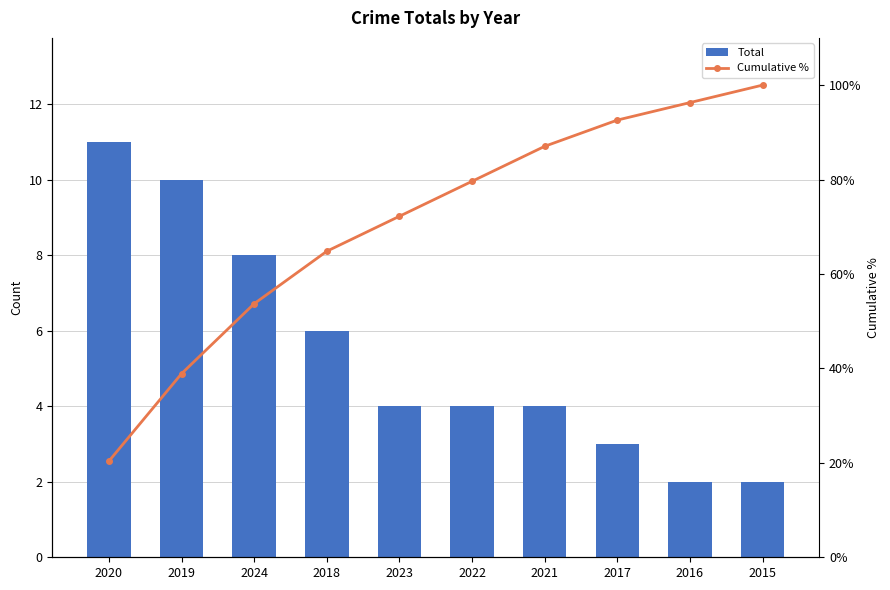

How many Total values are between 3 and 8?

6